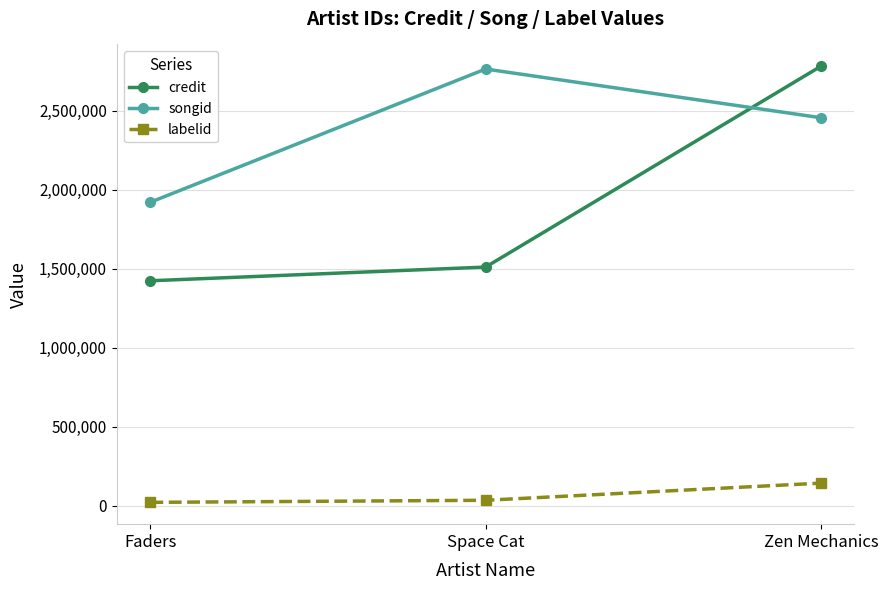

What is the average value of the labelid series?

65967